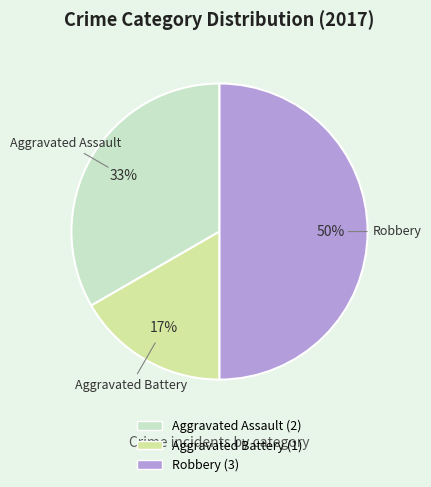

Which slice is the smallest?

Aggravated Battery